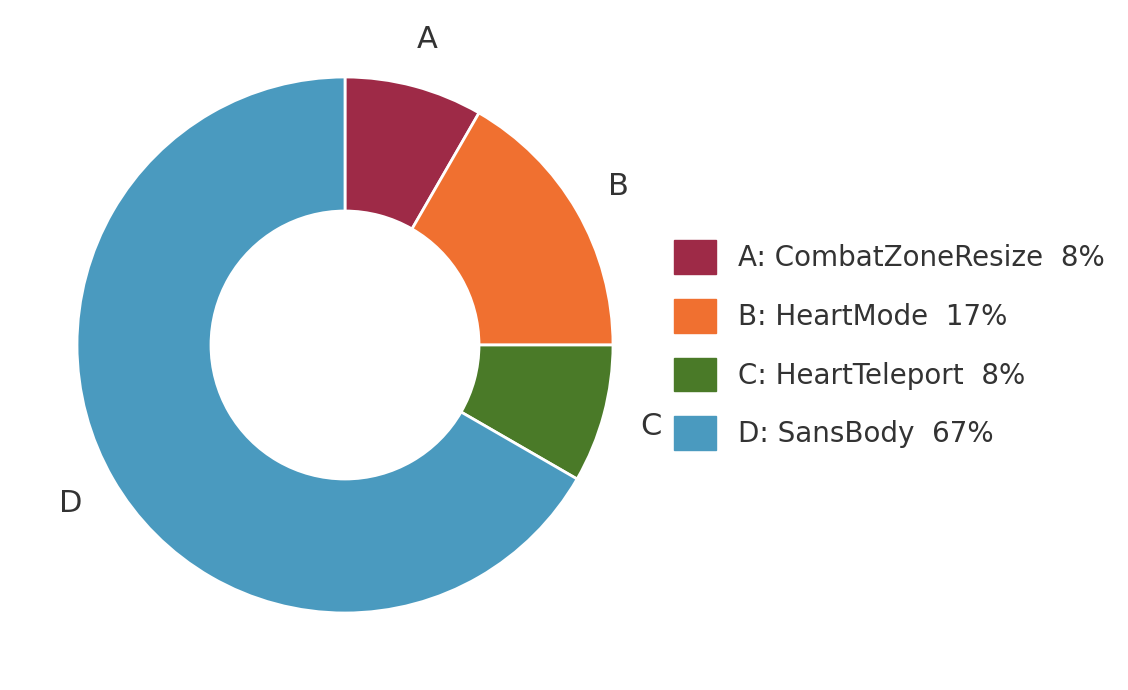

Is there a majority slice in this chart?

Yes